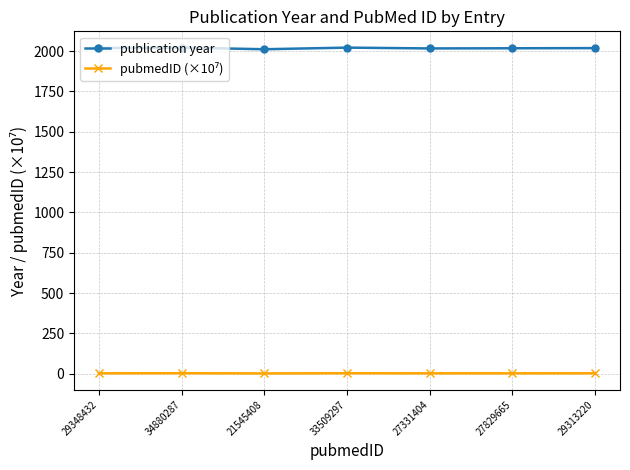

Does the chart have visible grid lines?

Yes